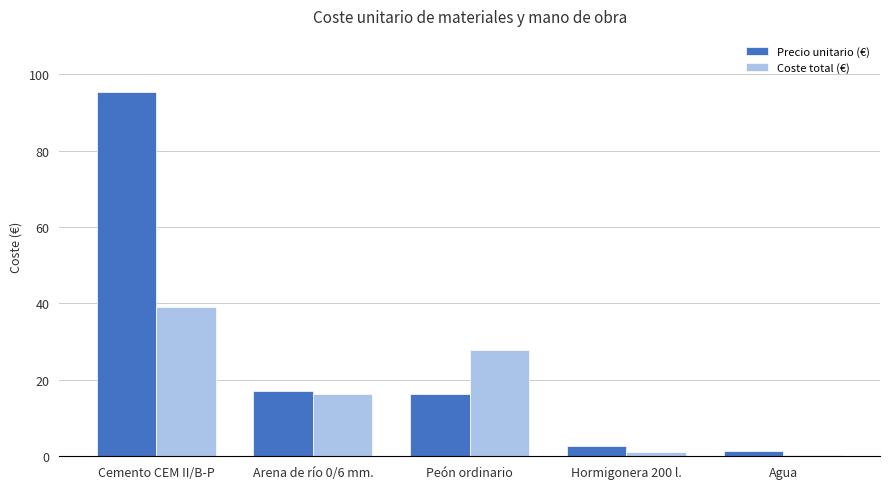

What is the minimum value for Precio unitario (€)?

1.3